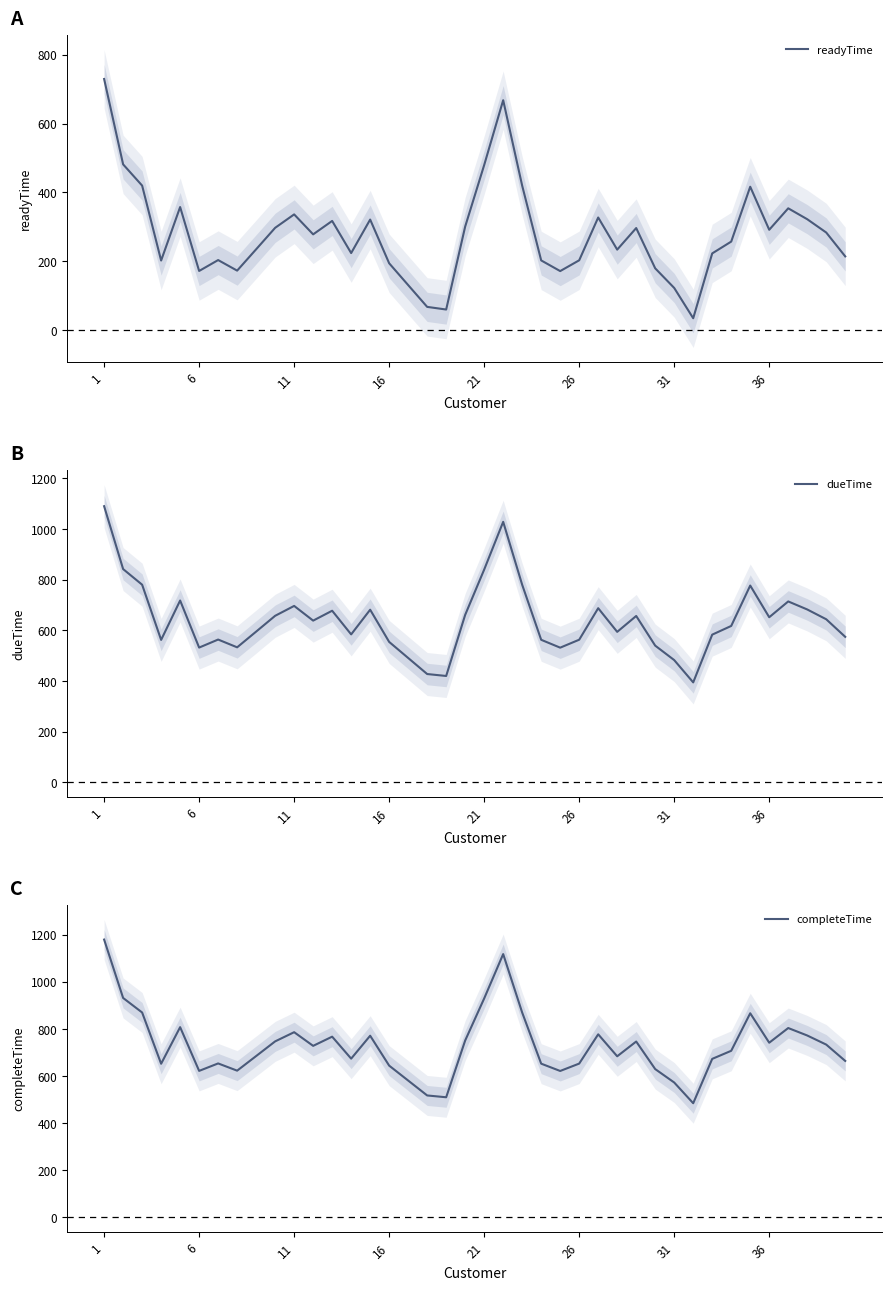

True or false: completeTime and dueTime intersect in this chart.

False